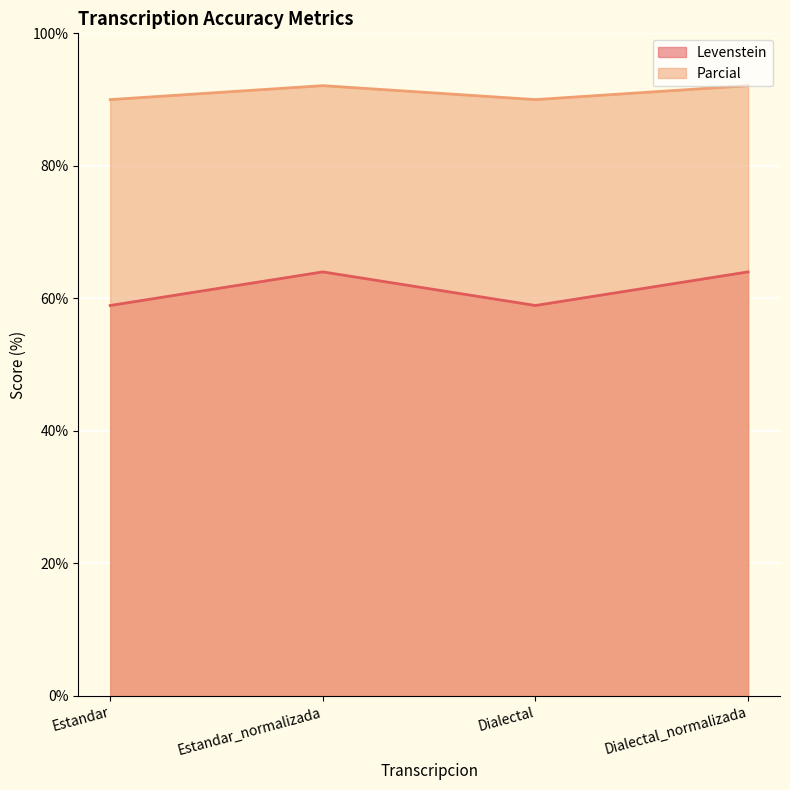

Which has a higher value, Dialectal or Estandar?

Dialectal